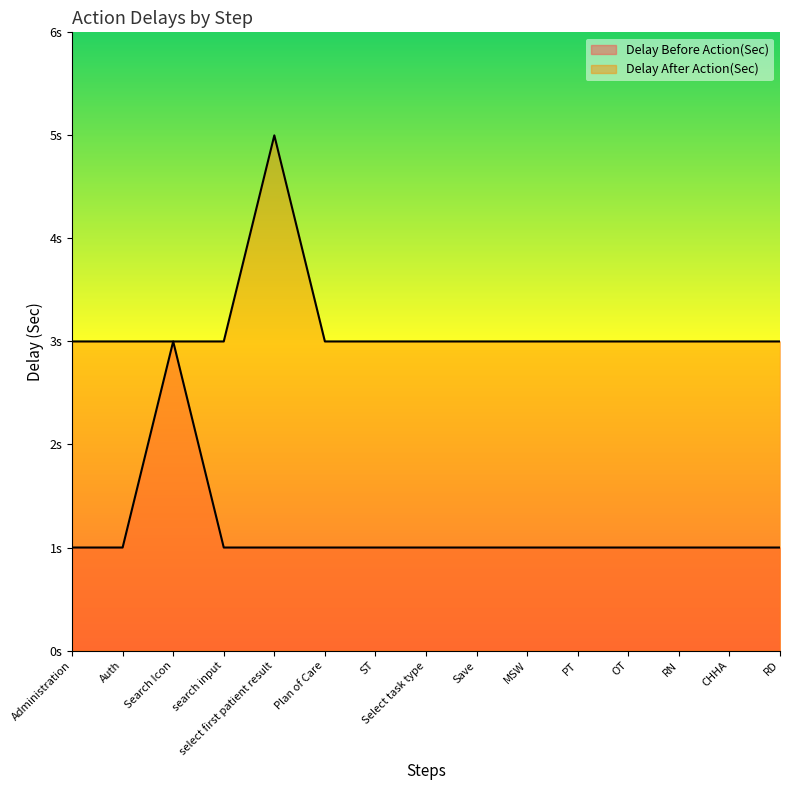

What is the difference between the maximum and minimum values in the Delay After Action(Sec) series?

2